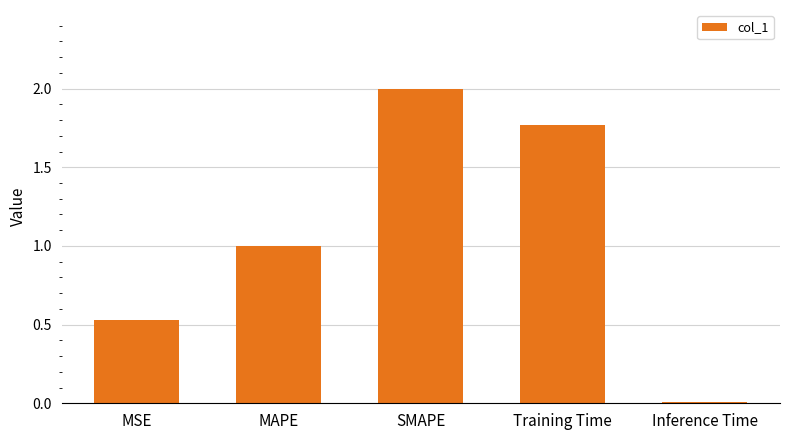

How many bars are there in total?

5